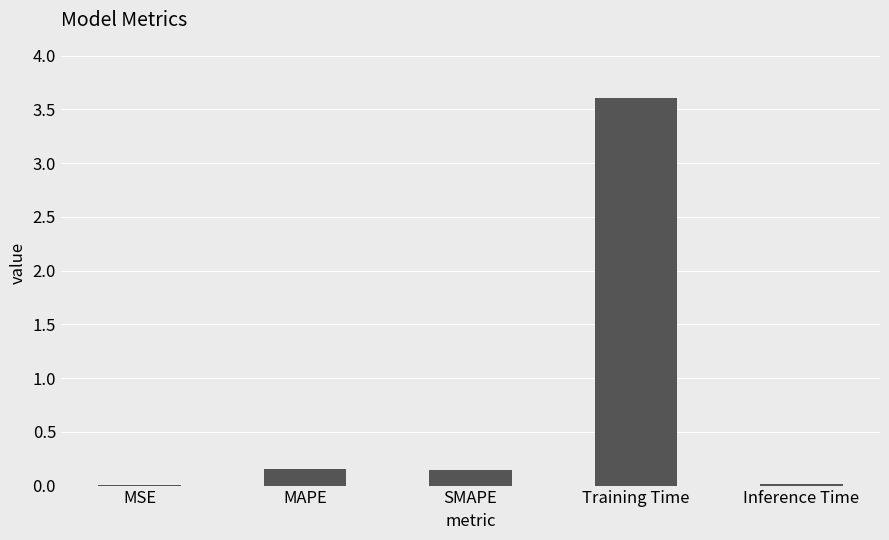

The value at Training Time is 3.6. True or false?

True